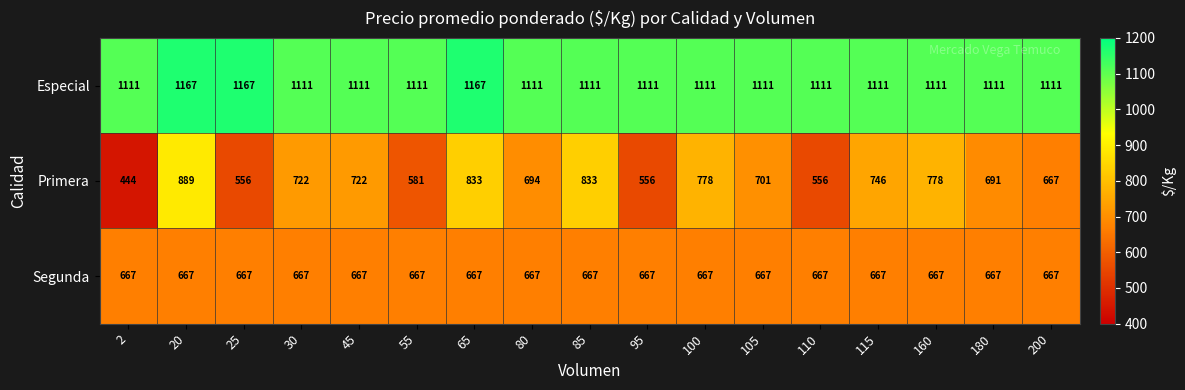

What is the maximum value for Segunda?

667